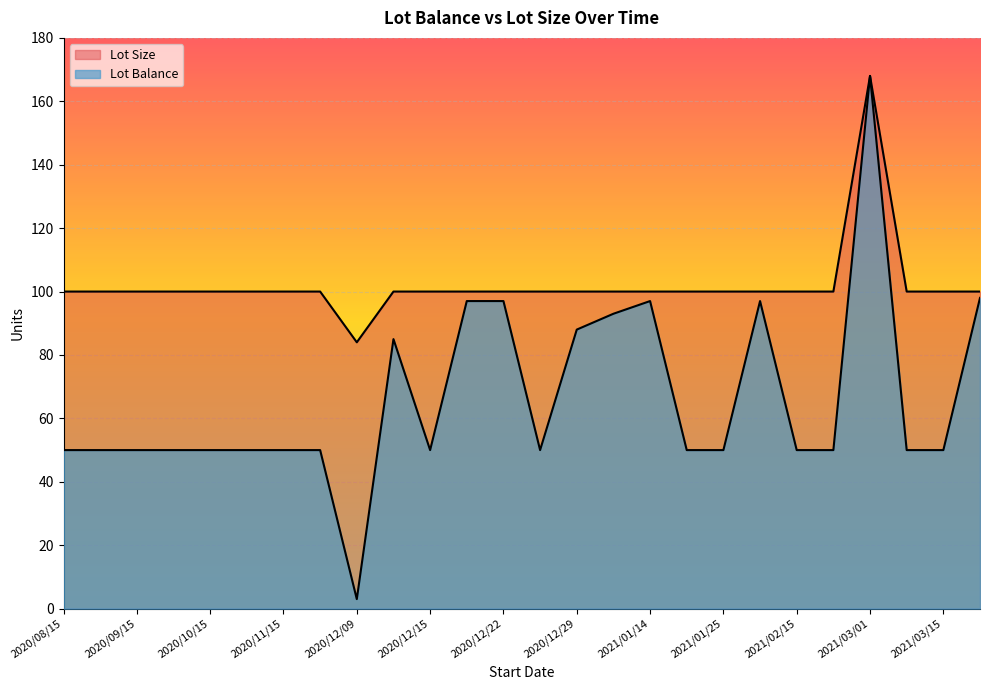

At which label does Lot Size reach its peak?

2021/03/01